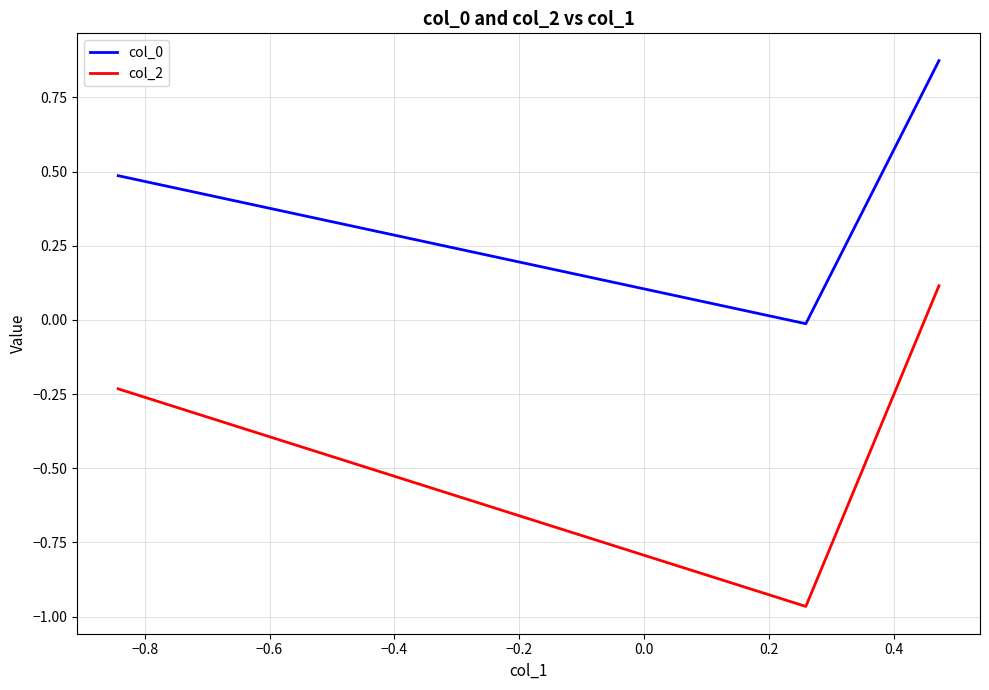

What is the average value of the col_2 series?

-0.4